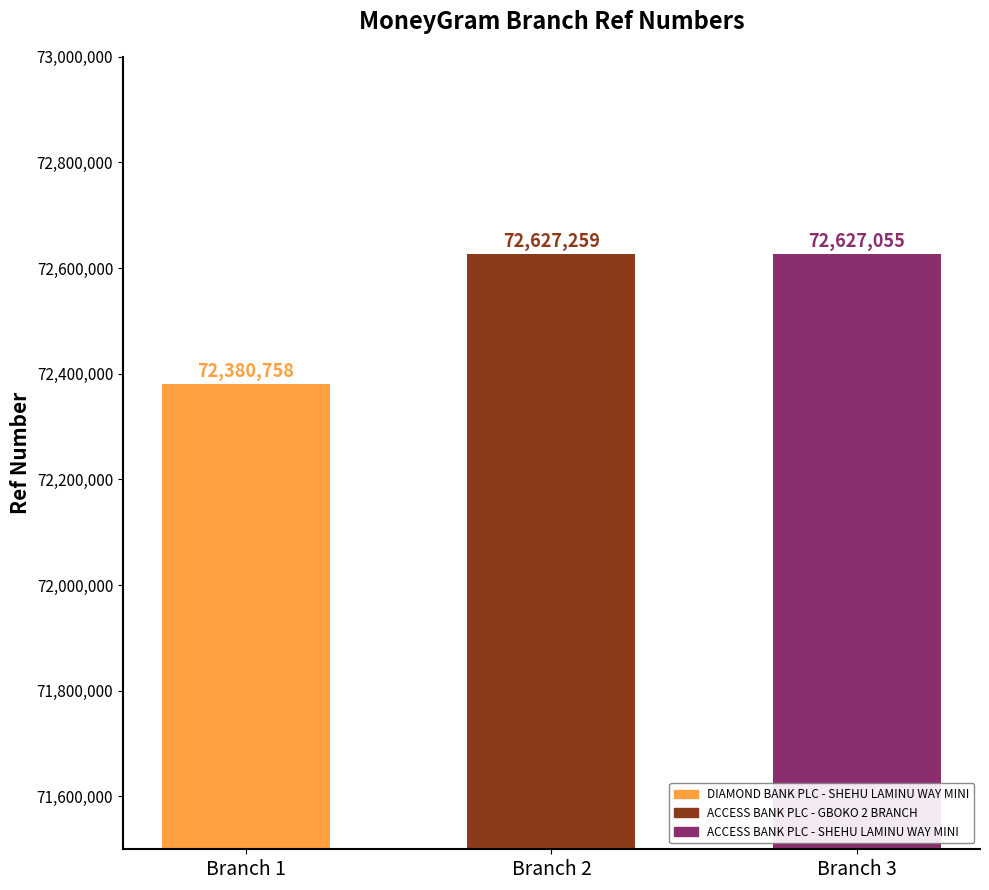

Approximately how many times larger is the value at DIAMOND BANK PLC - SHEHU LAMINU WAY MINI compared to ACCESS BANK PLC - SHEHU LAMINU WAY MINI?

1.0